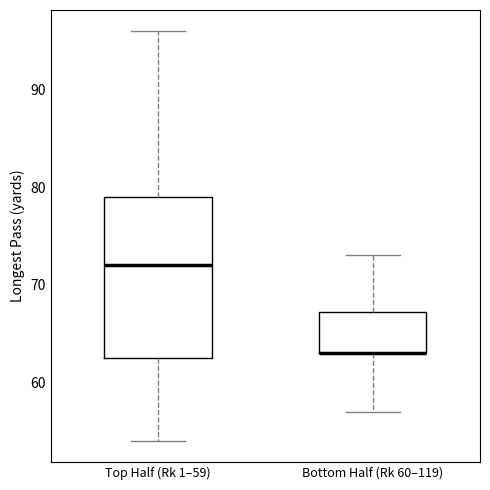

Reading left to right, transcribe this box plot: for each box, give where its median line is, the range the box spans, and where its two whiskers end, as read against the y-axis. The values are not printed on the chart, so give them approximately, as read against the axis.

Top Half (Rk 1–59): median 72, box 63 to 79, whiskers 54 to 96
Bottom Half (Rk 60–119): median 63 (drawn on the box's lower edge), box 63 to 67, whiskers 57 to 73